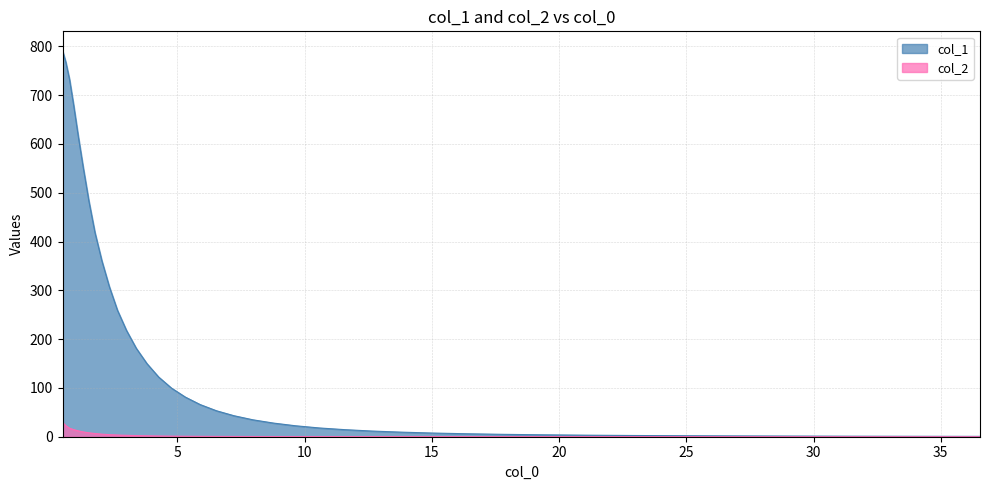

True or false: col_2 and col_1 cross at least once.

False